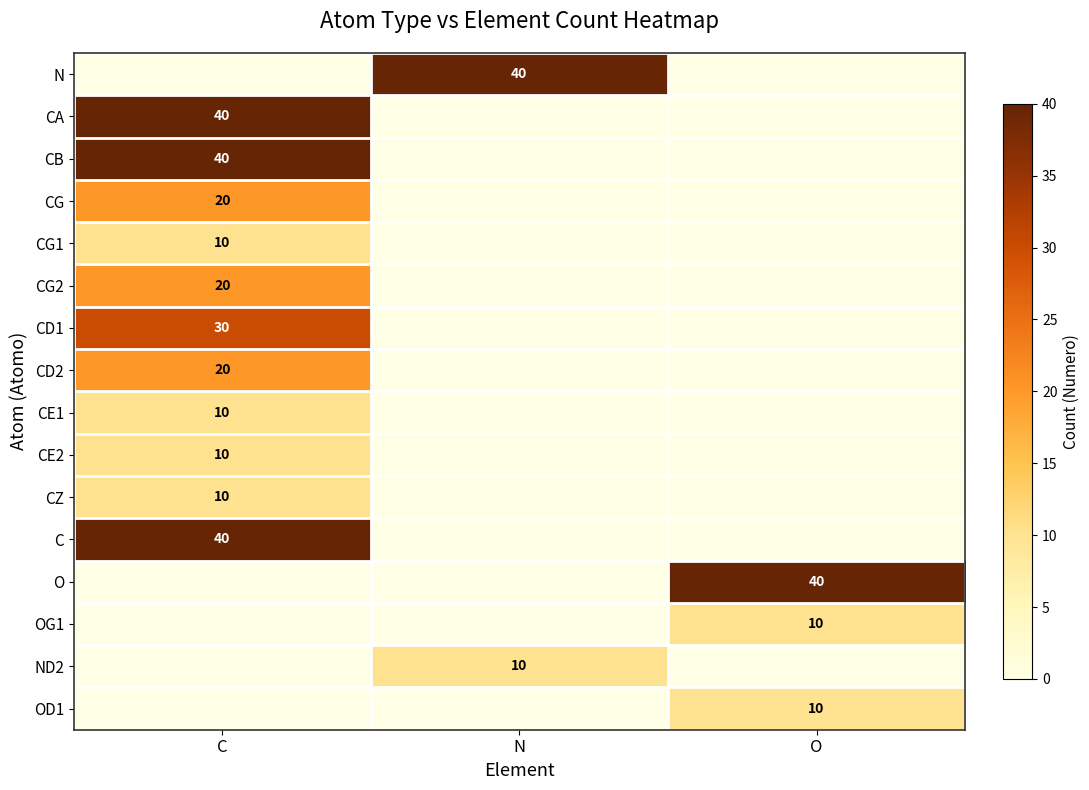

How many categories are shown in the chart?

3